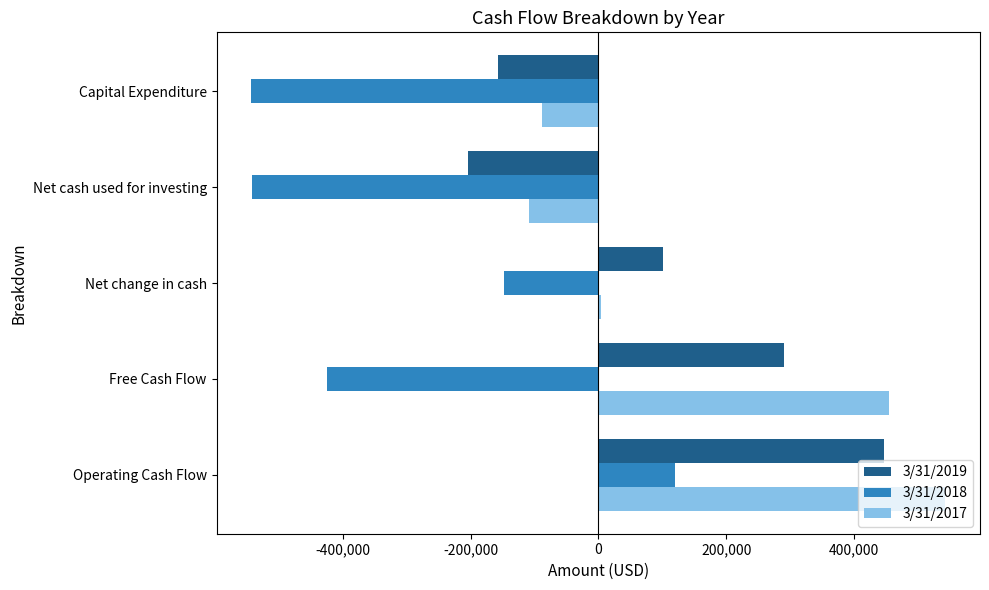

What are all the series names shown in the legend?

3/31/2019, 3/31/2018, 3/31/2017